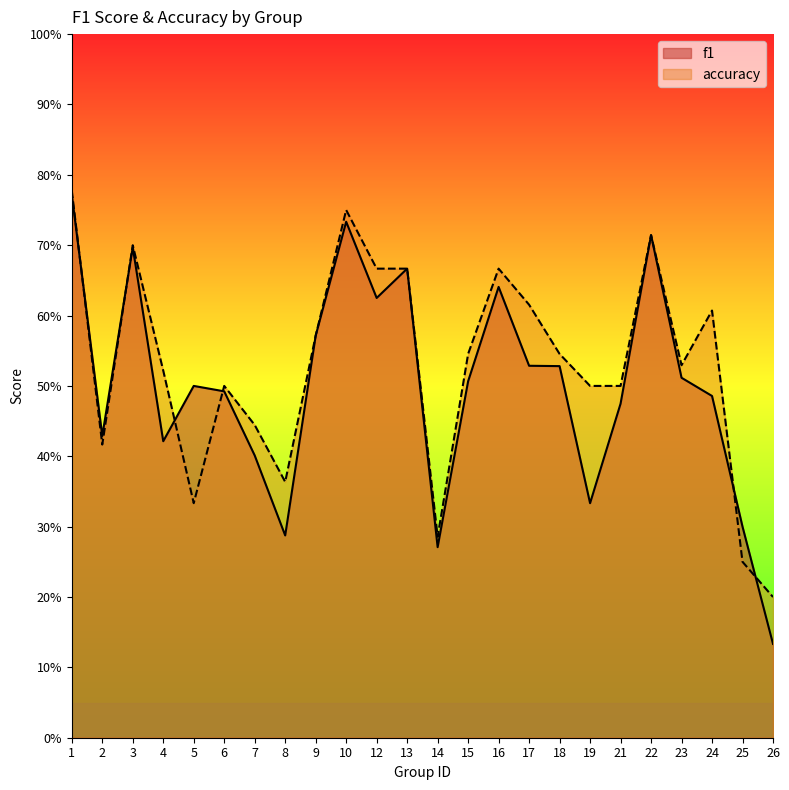

Count the f1 values in the range 0 to 1.

24